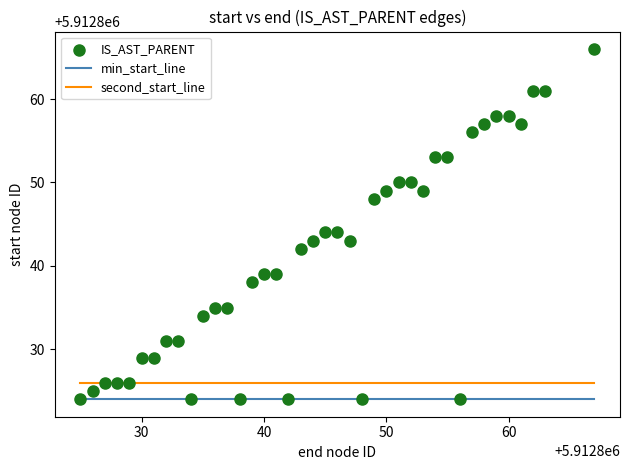

What is the range of X values (max minus min)?

42